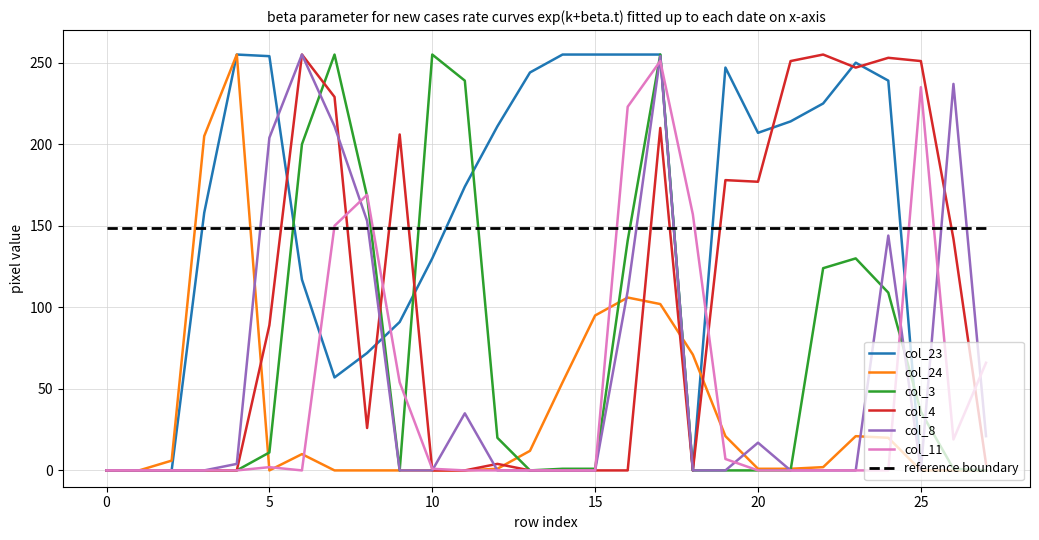

True or false: reference boundary and col_4 intersect in this chart.

True